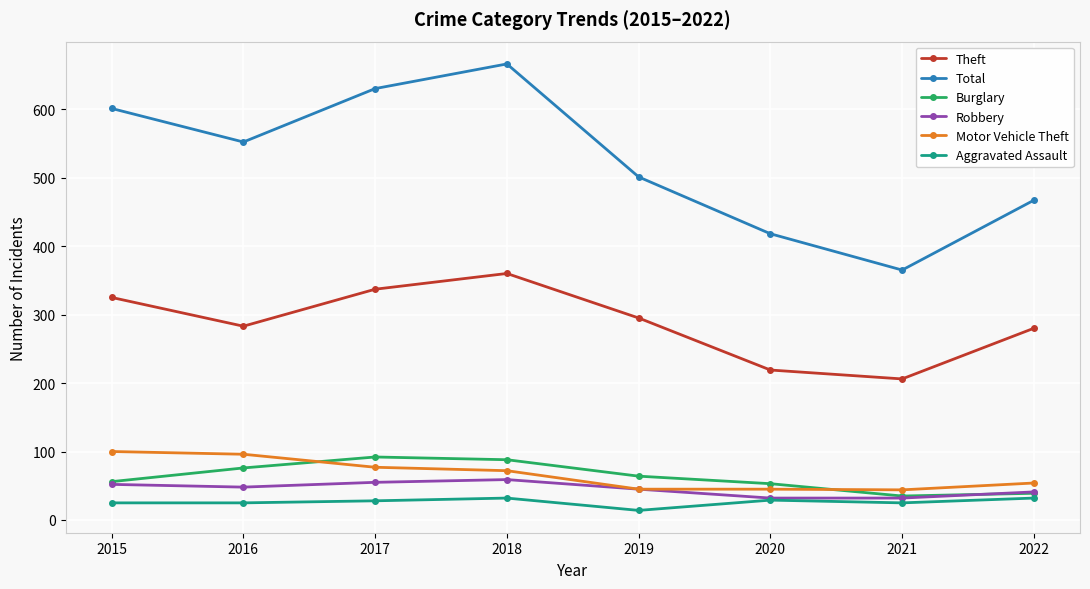

How many data points does each series have?

8